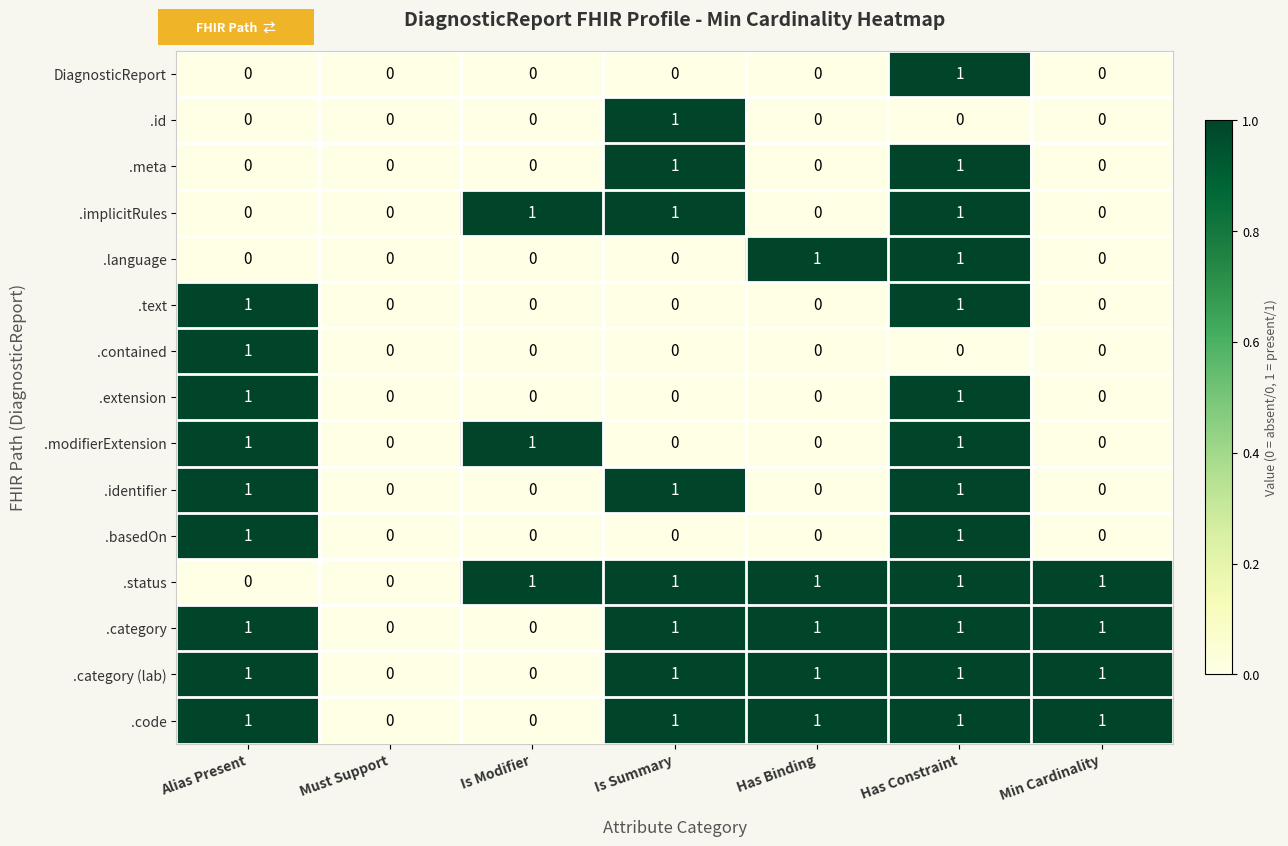

The value of .category (lab) at Min Cardinality is 1. True or false?

True